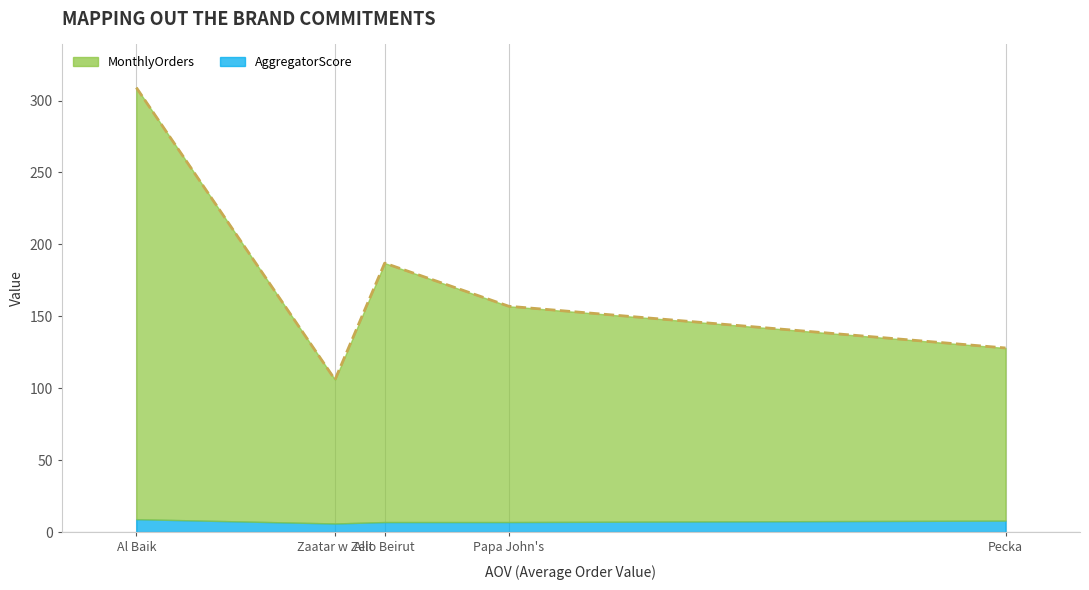

The value of AggregatorScore at Pecka is 8. True or false?

True